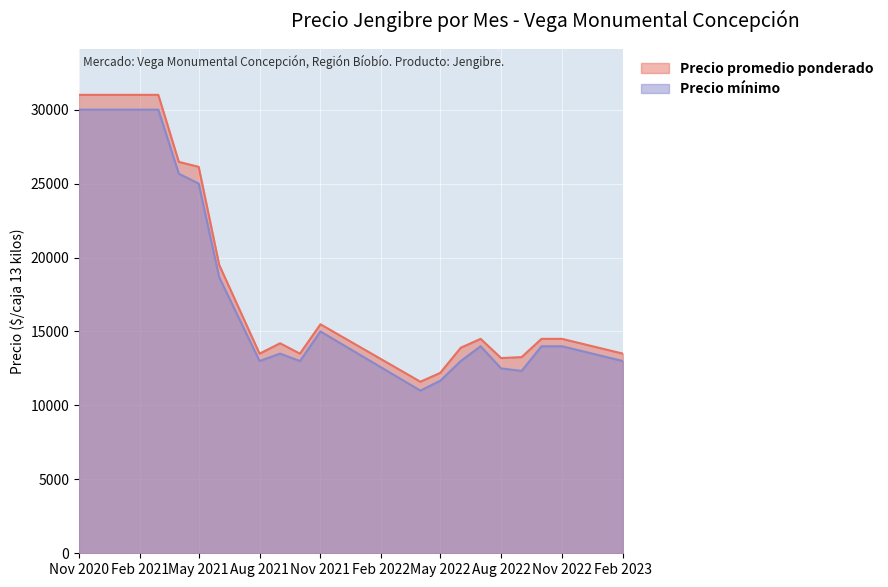

Is it true that Precio promedio ponderado equals 14500 at Nov 2022?

True